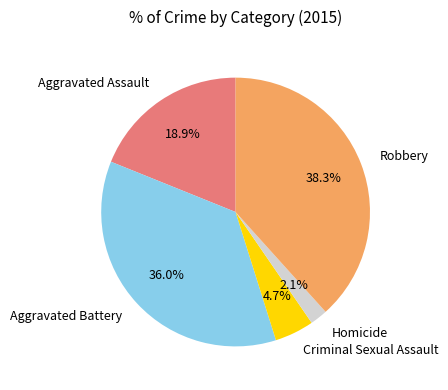

The Criminal Sexual Assault slice represents 12% of the pie. True or false?

False